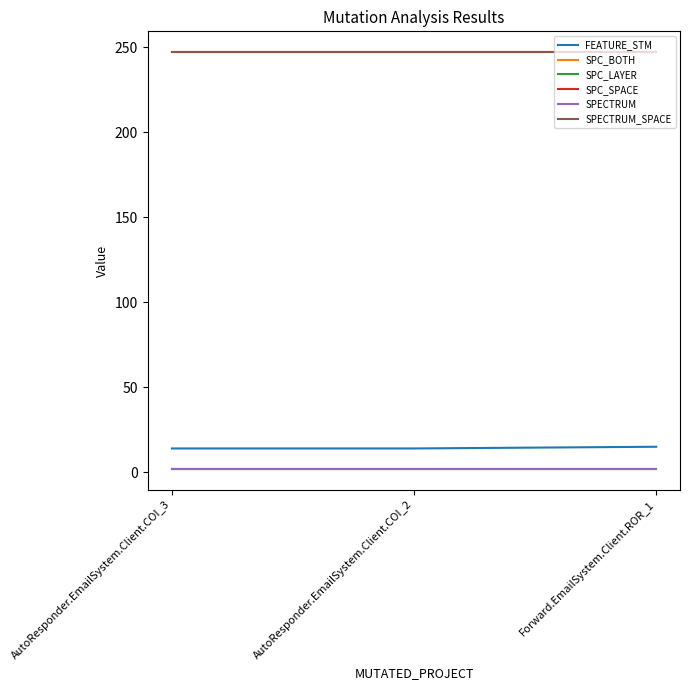

Does the chart have visible grid lines?

No